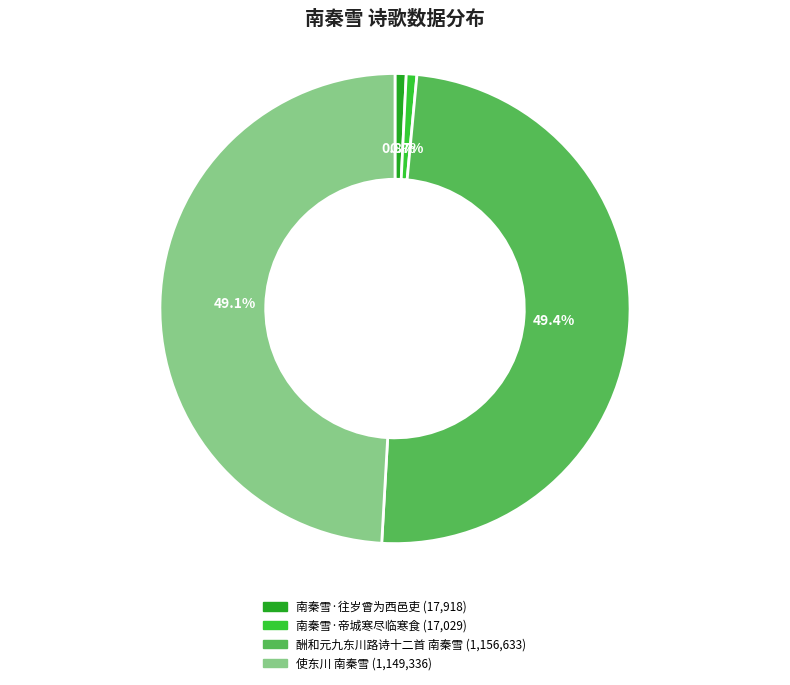

Is there any slice that represents more than half of the pie?

No